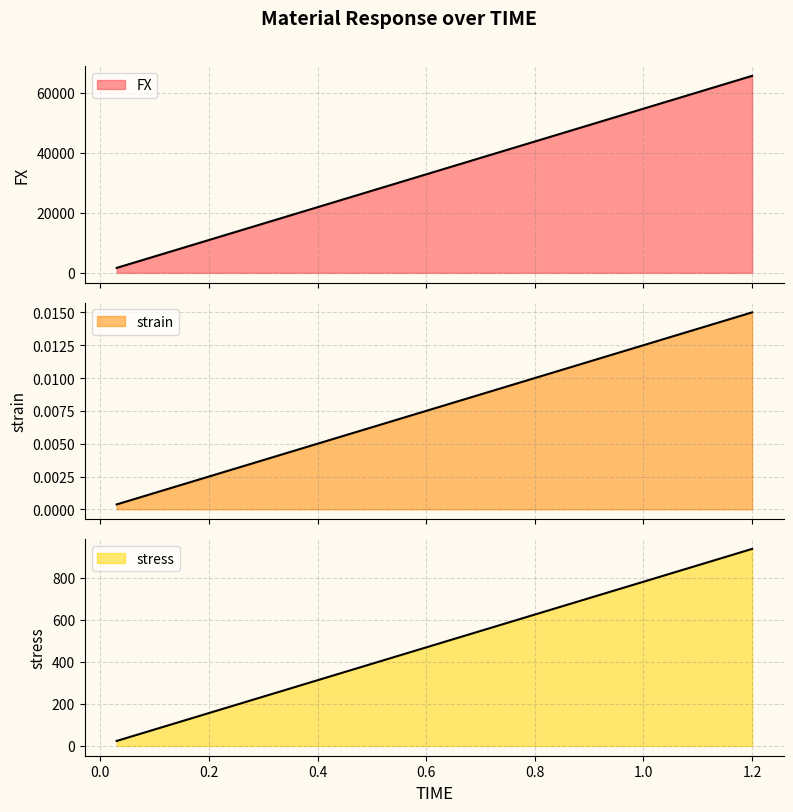

True or false: FX has more than 1 interior local peaks.

False